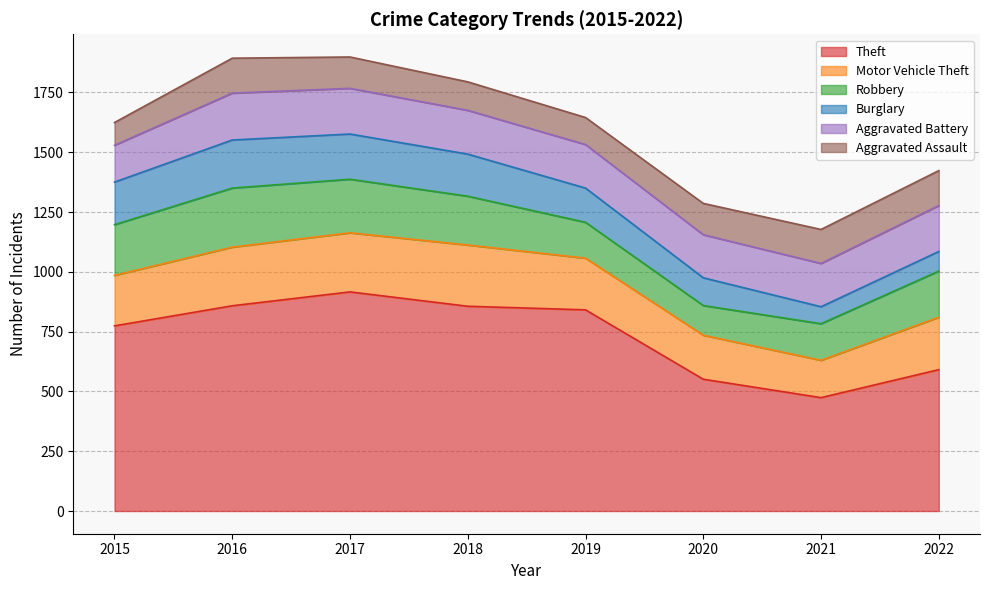

What is the difference between the maximum and minimum values in the Aggravated Battery series?

42